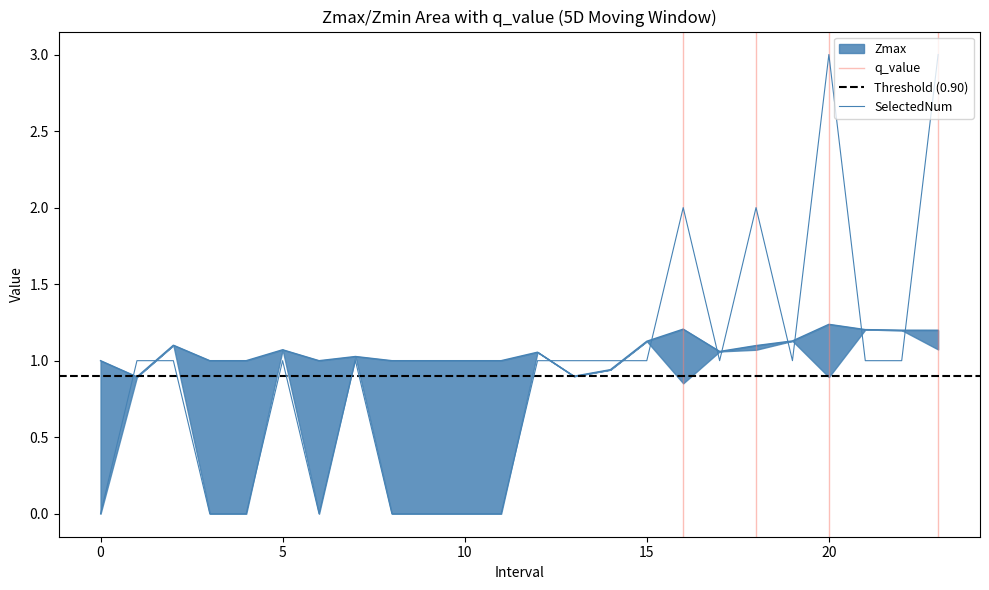

Count the number of categories in the chart.

24